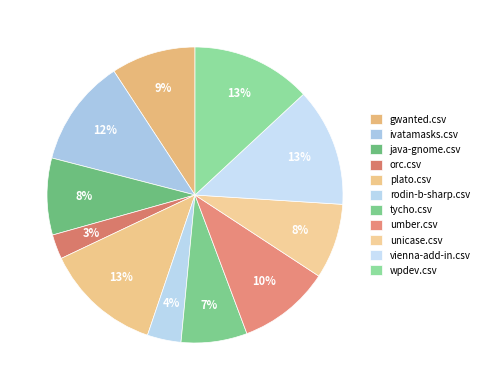

To the nearest percent, what percentage of the pie is java-gnome.csv?

8%